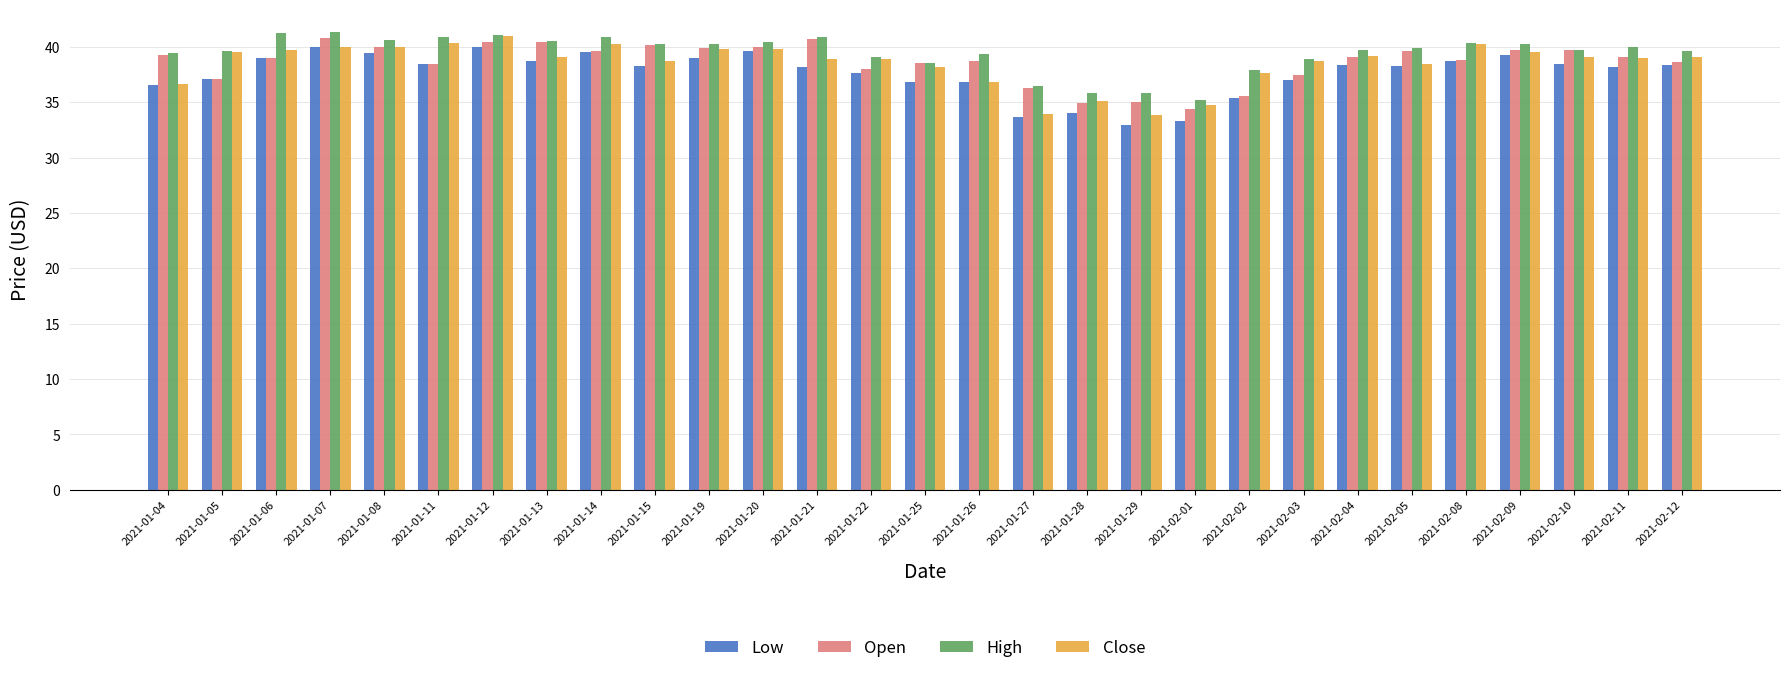

The Low series shows 9.4 at 2021-01-29. True or false?

False